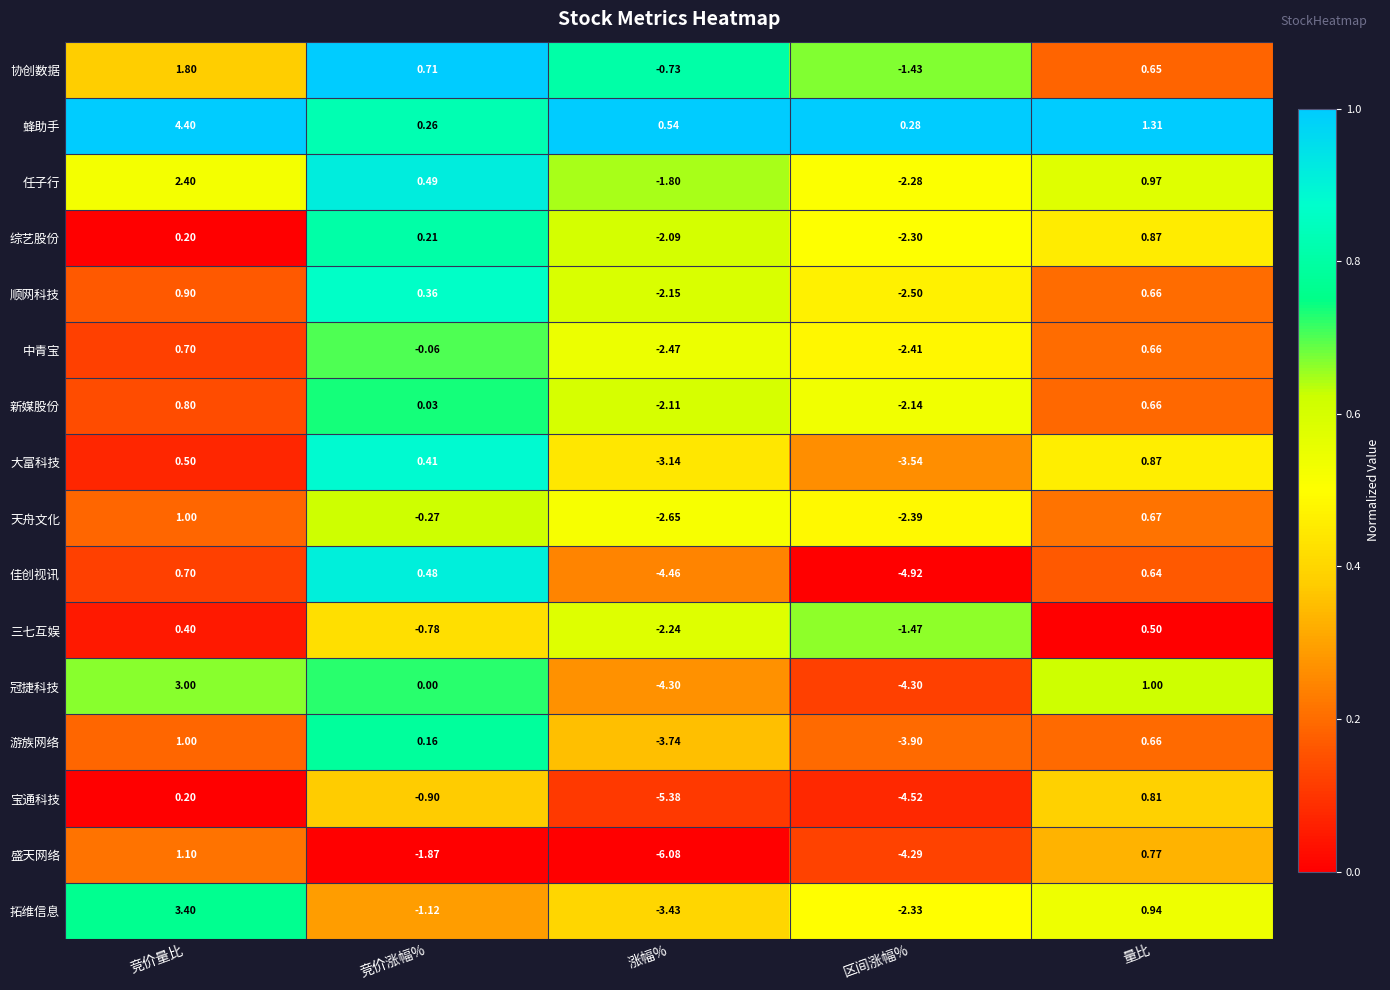

Which category has the highest value in the 新媒股份 series?

竞价量比